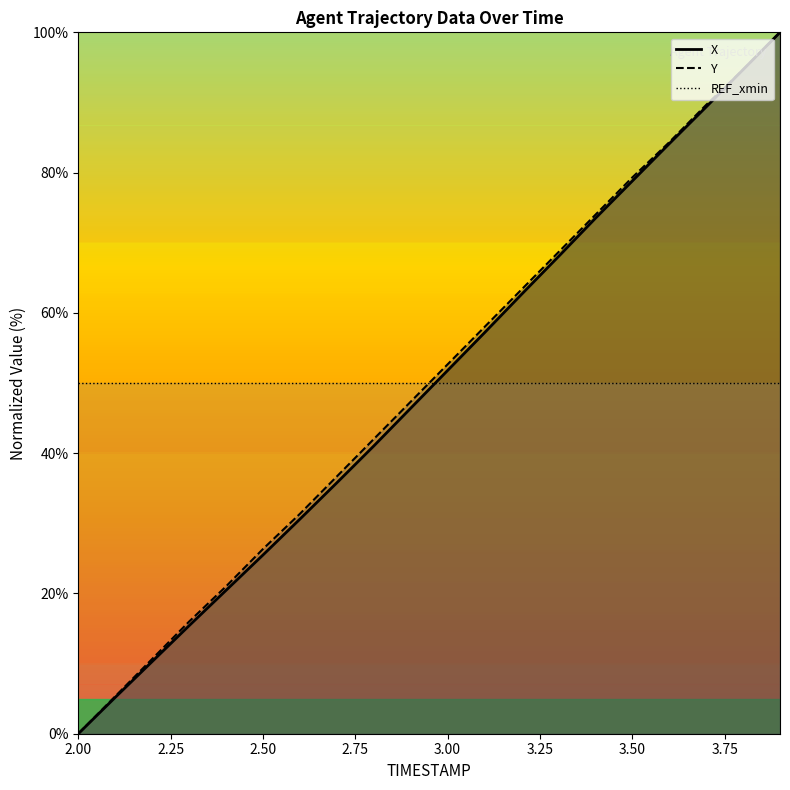

What are all the series names shown in the legend?

X, Y